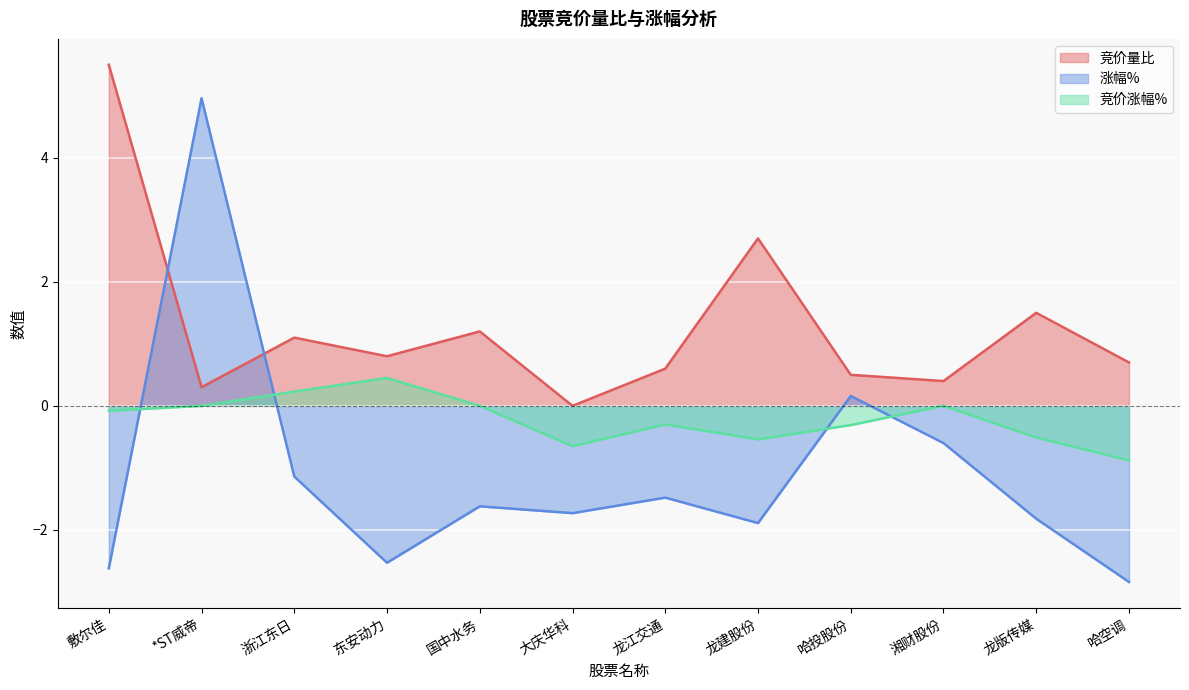

How many lines are shown in the chart?

3